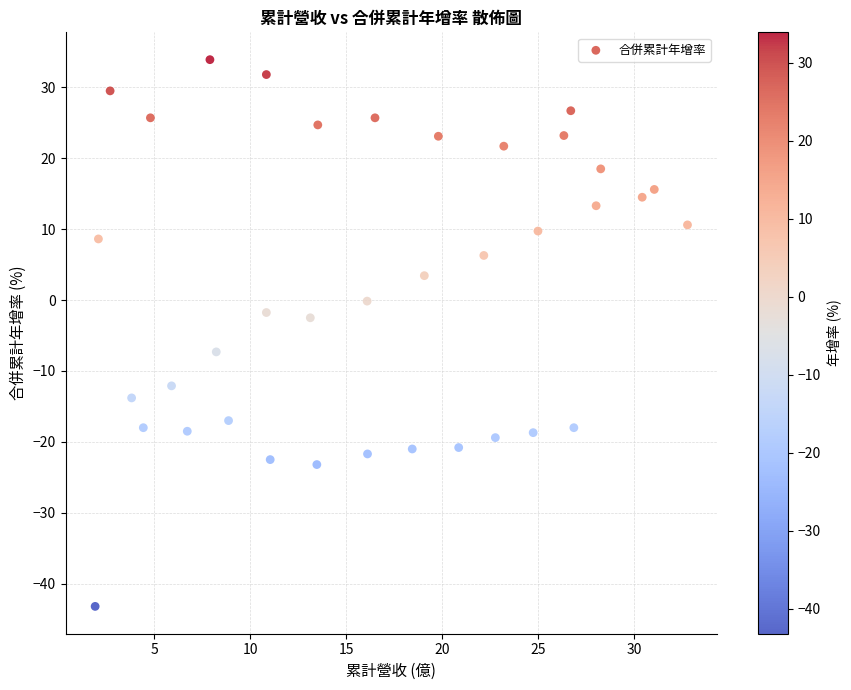

What is the range of X values (max minus min)?

30.9